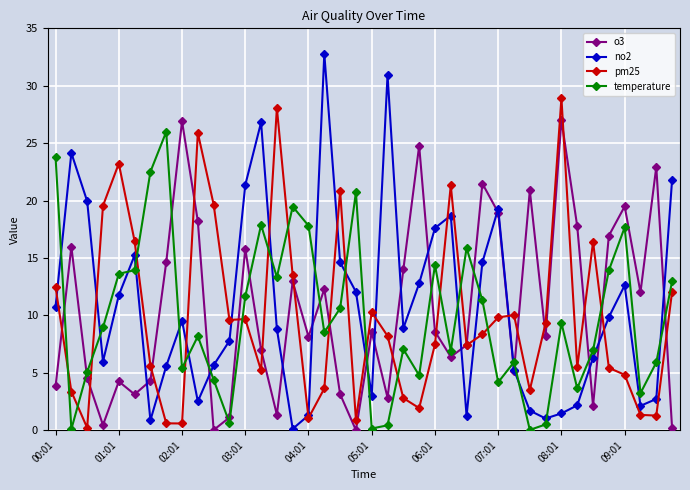

Which series has the largest range (max minus min)?

no2